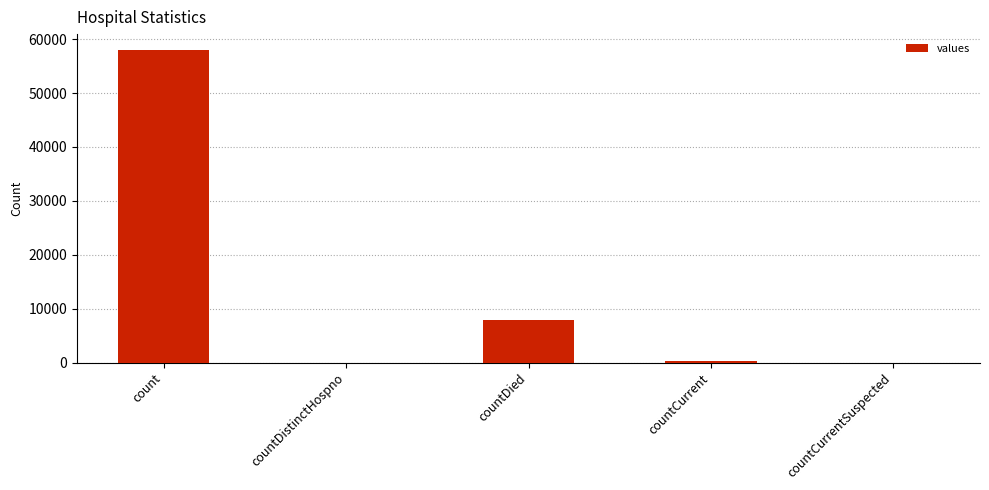

At which label does the data first exceed 258?

count